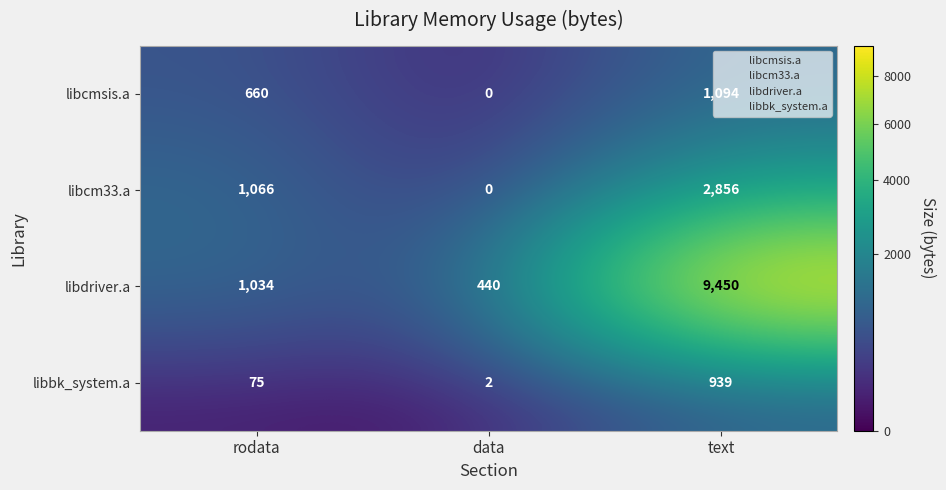

Which series changed the most between rodata and data?

libcm33.a